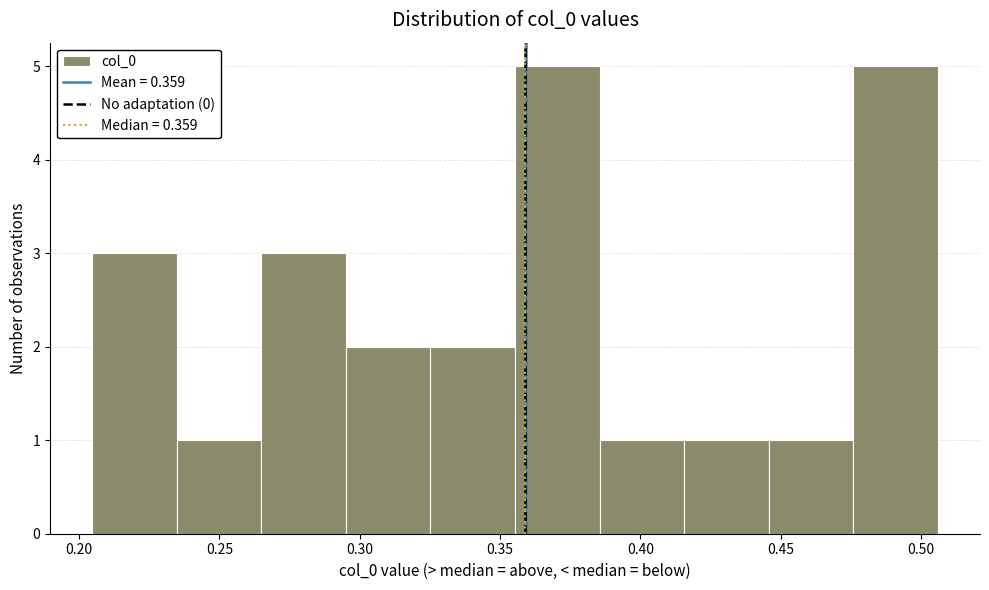

Reading left to right, list every bar in this chart as the range it spans on the x-axis followed by its height. Neither the bar edges nor the heights are printed on the chart, so give them approximately, as read against the axes.

0.205 to 0.235: 3
0.235 to 0.265: 1
0.265 to 0.295: 3
0.295 to 0.325: 2
0.325 to 0.355: 2
0.355 to 0.385: 5
0.385 to 0.415: 1
0.415 to 0.445: 1
0.445 to 0.475: 1
0.475 to 0.505: 5